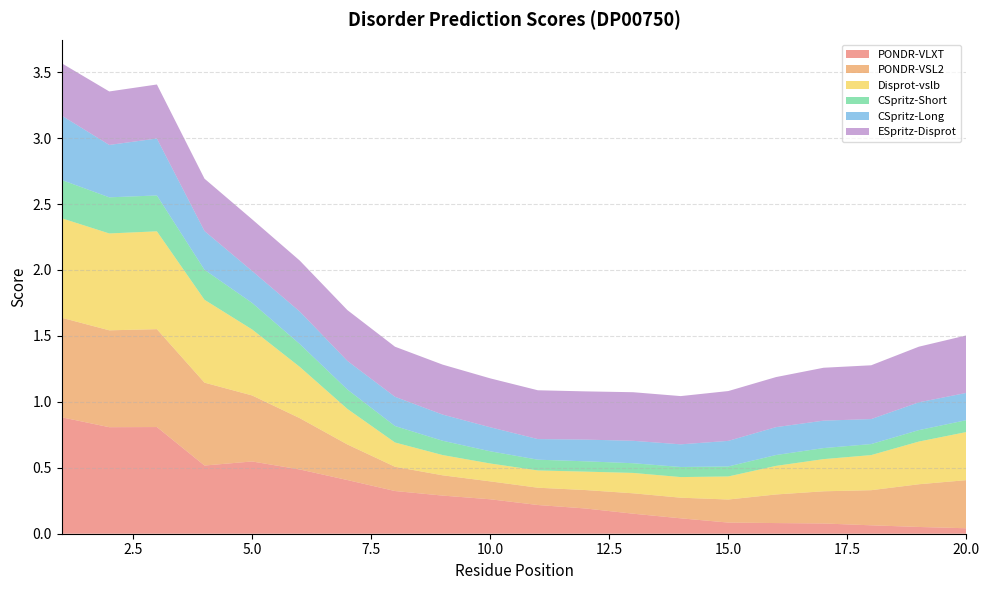

Reading right to left, list all the values displayed in this chart.

PONDR-VLXT: 20=0.0	19=0.1	18=0.1	17=0.1	16=0.1	15=0.1	14=0.1	13=0.2	12=0.2	11=0.2	10=0.3	9=0.3	8=0.3	7=0.4	6=0.5	5=0.5	4=0.5	3=0.8	2=0.8	1=0.9
PONDR-VSL2: 20=0.4	19=0.3	18=0.3	17=0.2	16=0.2	15=0.2	14=0.2	13=0.2	12=0.1	11=0.1	10=0.1	9=0.2	8=0.2	7=0.3	6=0.4	5=0.5	4=0.6	3=0.7	2=0.7	1=0.8
Disprot-vslb: 20=0.4	19=0.3	18=0.3	17=0.2	16=0.2	15=0.2	14=0.2	13=0.2	12=0.1	11=0.1	10=0.1	9=0.2	8=0.2	7=0.3	6=0.4	5=0.5	4=0.6	3=0.7	2=0.7	1=0.8
CSpritz-Short: 20=0.1	19=0.1	18=0.1	17=0.1	16=0.1	15=0.1	14=0.1	13=0.1	12=0.1	11=0.1	10=0.1	9=0.1	8=0.1	7=0.1	6=0.2	5=0.2	4=0.2	3=0.3	2=0.3	1=0.3
CSpritz-Long: 20=0.2	19=0.2	18=0.2	17=0.2	16=0.2	15=0.2	14=0.2	13=0.2	12=0.2	11=0.2	10=0.2	9=0.2	8=0.2	7=0.2	6=0.2	5=0.2	4=0.3	3=0.4	2=0.4	1=0.5
ESpritz-Disprot: 20=0.4	19=0.4	18=0.4	17=0.4	16=0.4	15=0.4	14=0.4	13=0.4	12=0.4	11=0.4	10=0.4	9=0.4	8=0.4	7=0.4	6=0.4	5=0.4	4=0.4	3=0.4	2=0.4	1=0.4